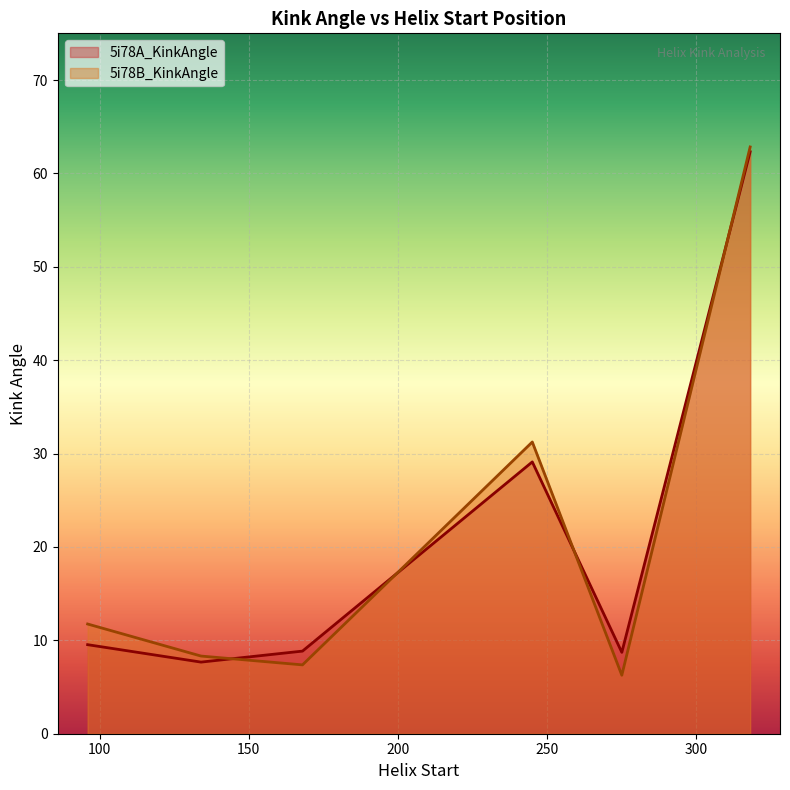

What is the spread (max minus min) of values at 275?

2.4